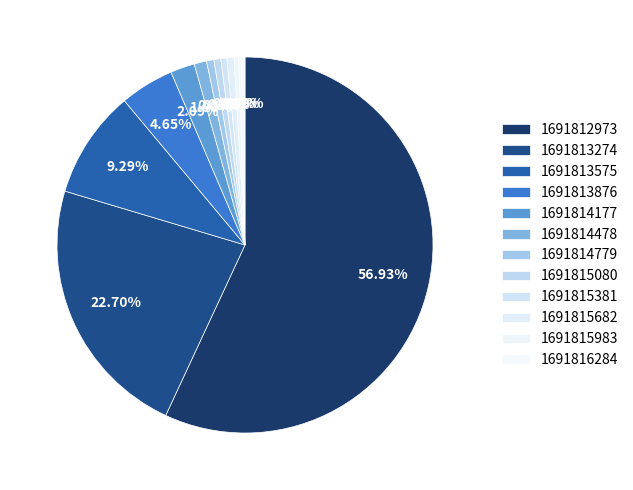

How much of the chart is everything except 1691813274?

77.3%